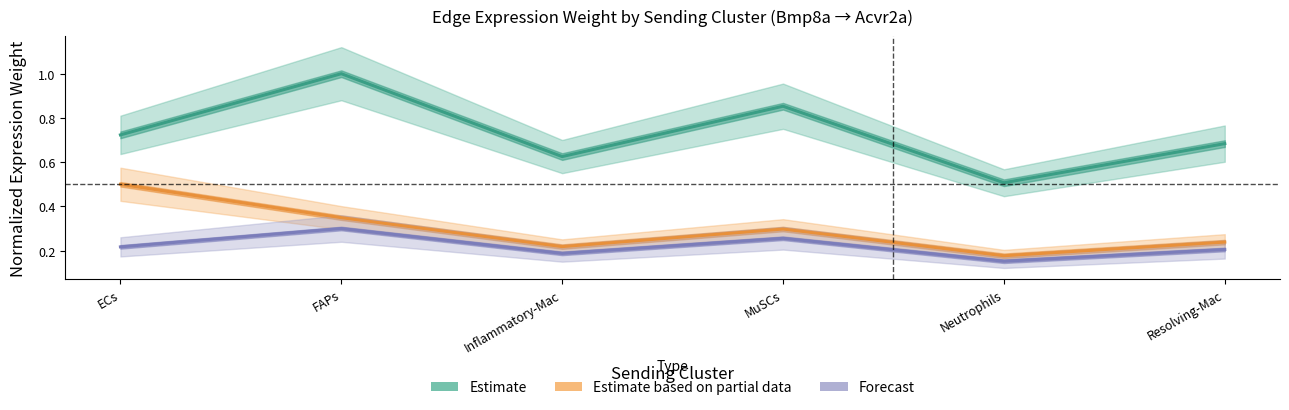

Rank the series by their average value, from lowest to highest.

Forecast, Estimate based on partial data, Estimate